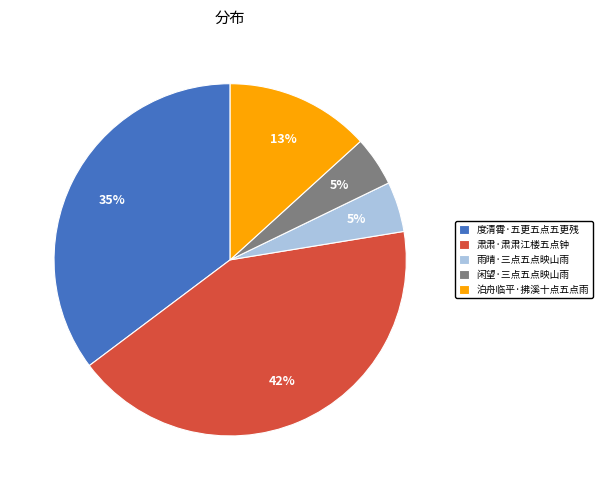

Combined, do 度清霄·五更五点五更残 and 雨晴·三点五点映山雨 account for over 50%?

No